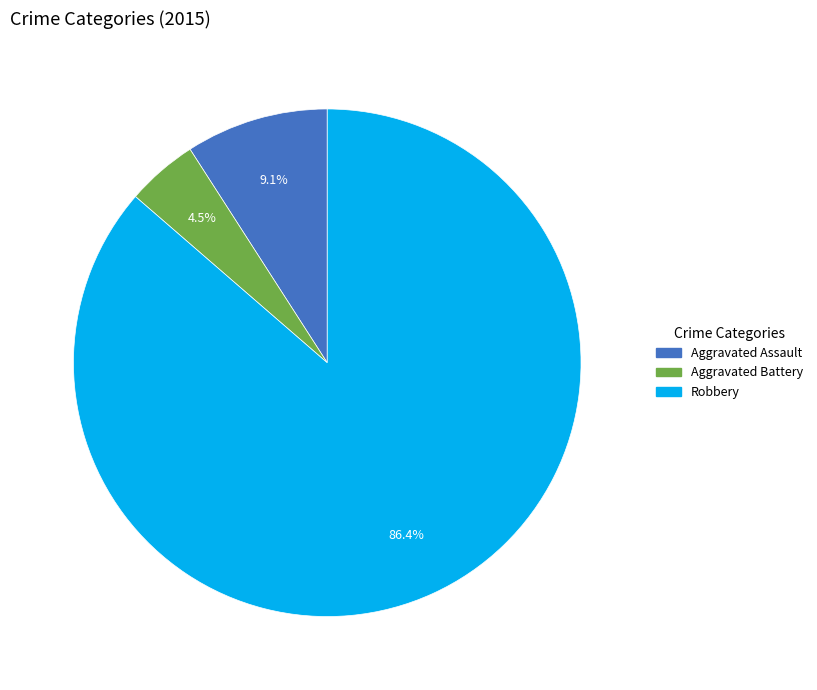

The Aggravated Battery slice represents 12% of the pie. True or false?

False